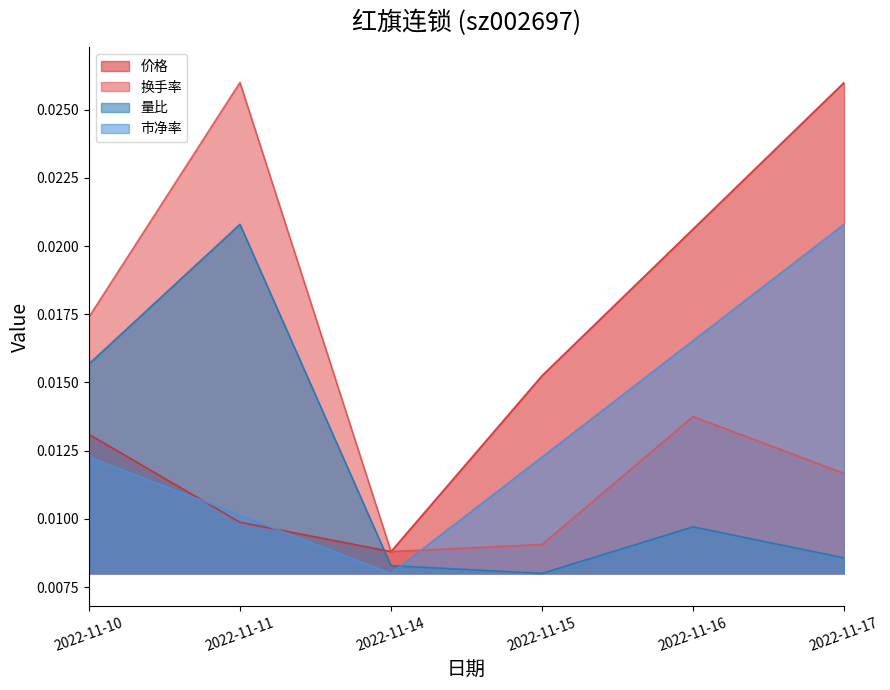

True or false: 市净率 has a value of 0.0 at 2022-11-15.

True